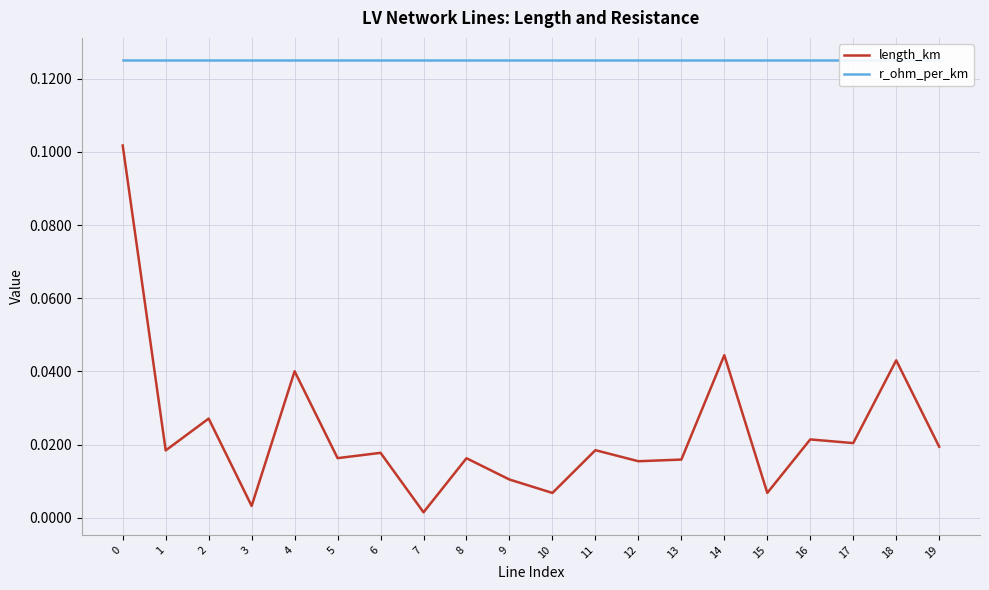

Is it true that r_ohm_per_km equals 0.2 at 8?

False